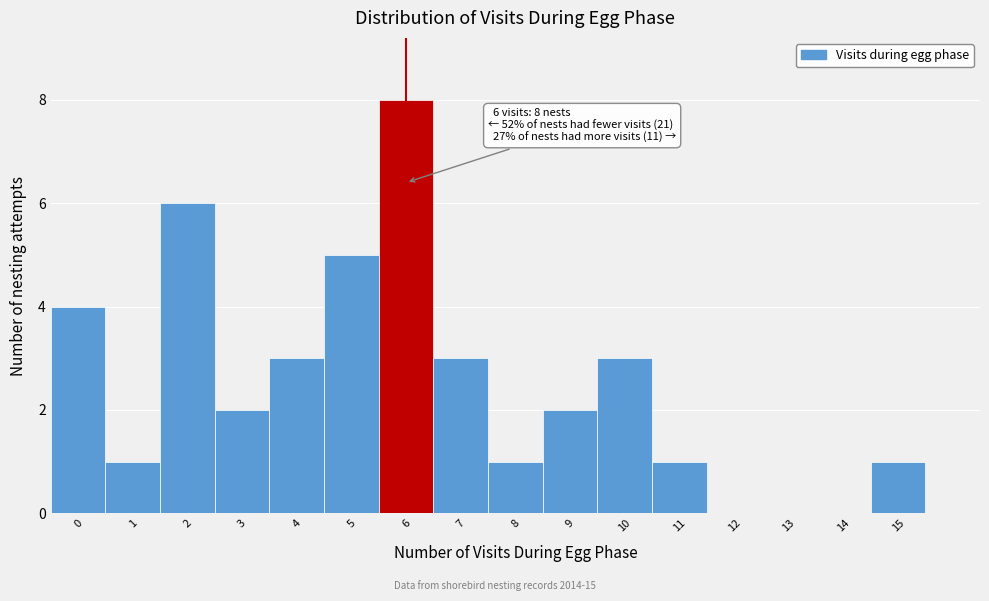

Over which range of the x-axis is the bar tallest?

5.5 to 6.5